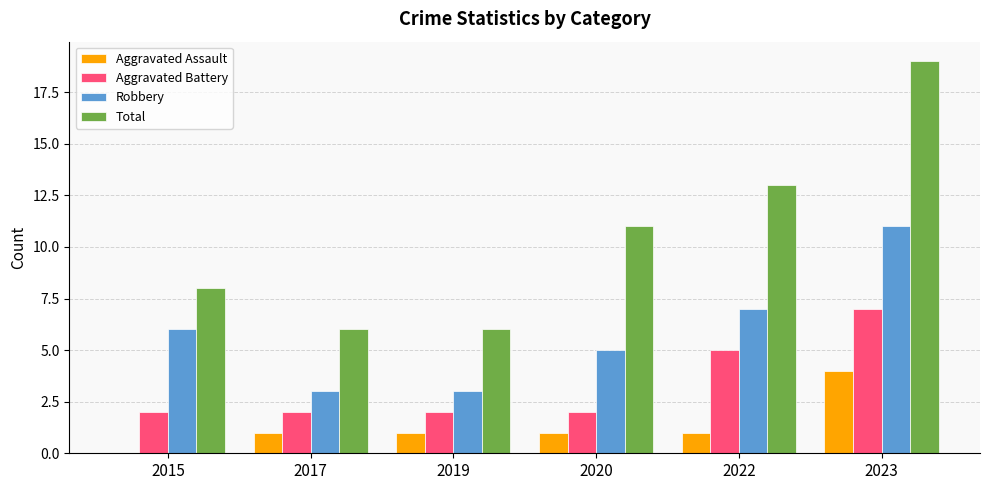

What is the sum of all Aggravated Battery values?

20